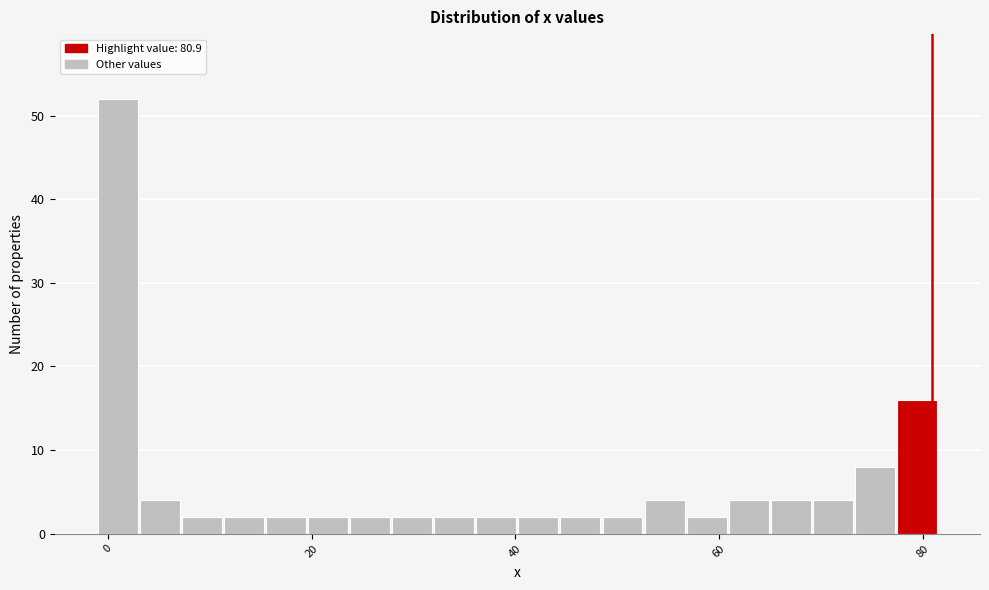

Around what value on the x-axis is the tallest bar? Give the approximate position of its centre, as read against the axis.

0